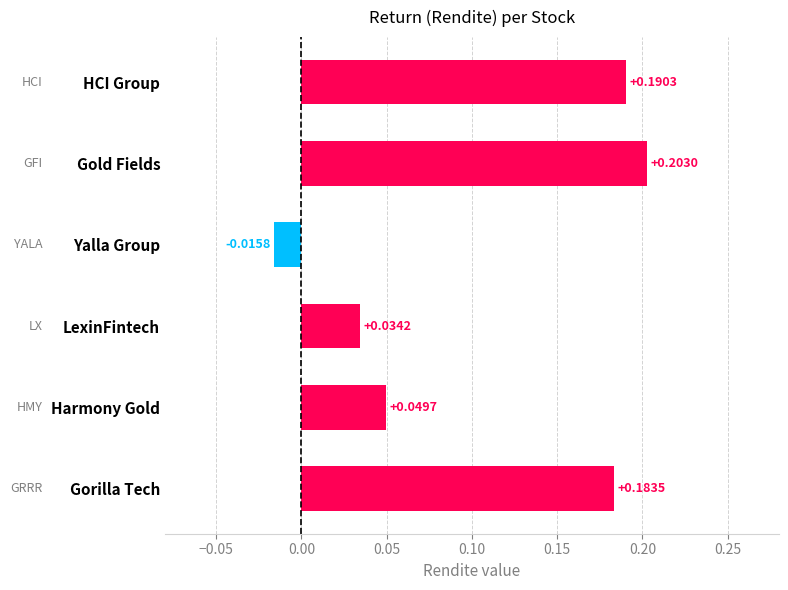

Are the bars grouped side by side (vs. stacked)?

No